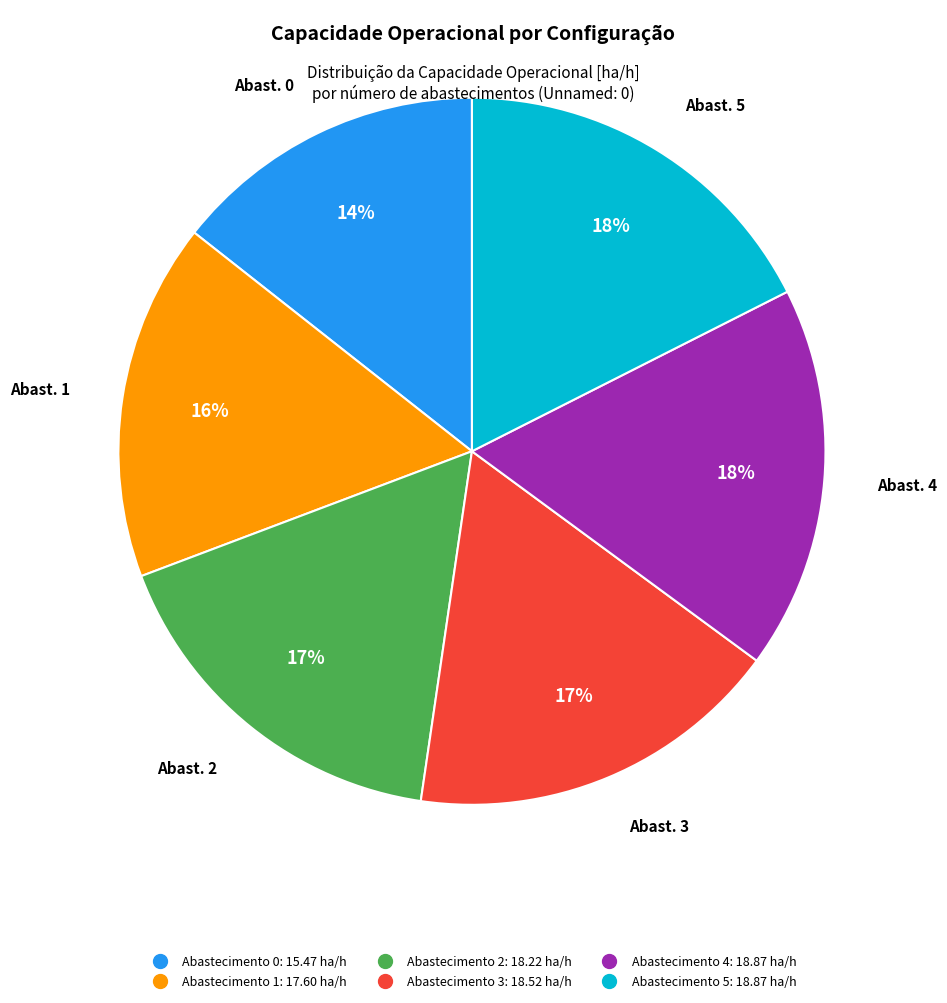

Is there any slice that represents more than half of the pie?

No